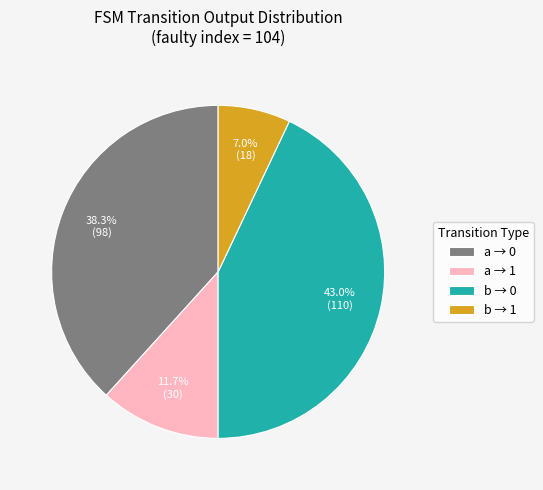

To the nearest percent, what is the average slice percentage?

25%